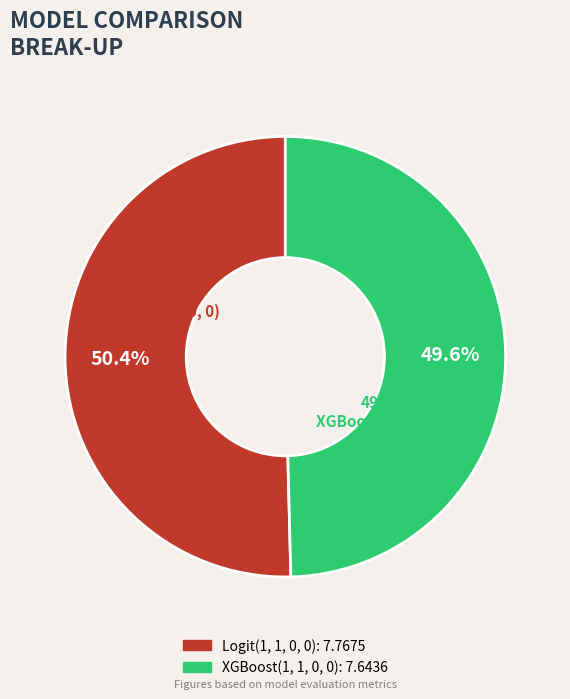

Approximately how many times larger is the value at Logit(1, 1, 0, 0) compared to XGBoost(1, 1, 0, 0)?

1.0